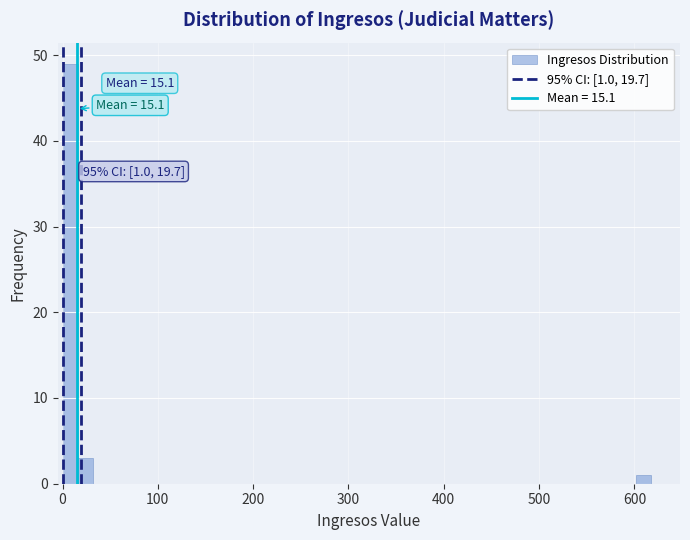

Read against the x-axis, roughly where is the centre of the tallest bar?

10